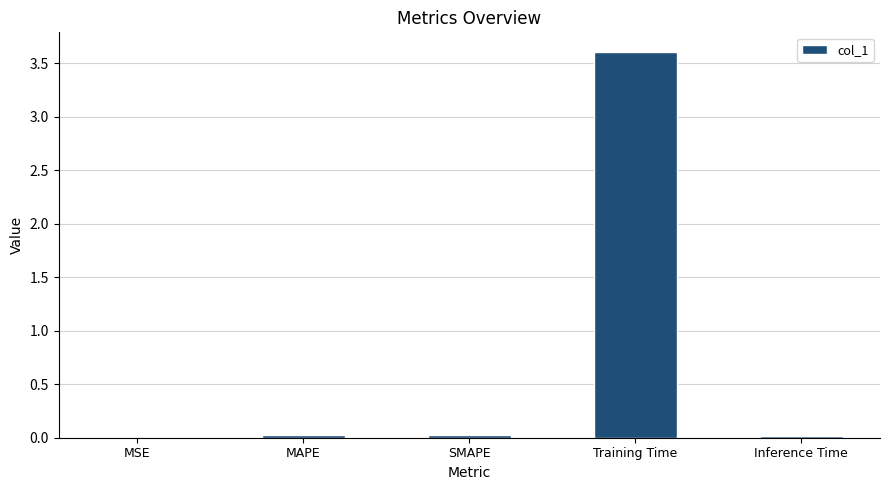

The value at MAPE is 0.0. True or false?

True